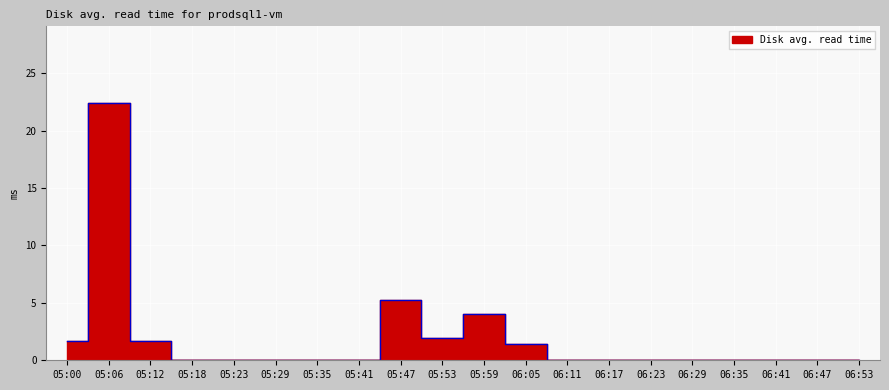

Rank the categories by value from highest to lowest.

05:06, 05:47, 05:59, 05:53, 05:00, 05:12, 06:05, 05:18, 05:23, 05:29, 05:35, 05:41, 06:11, 06:17, 06:23, 06:29, 06:35, 06:41, 06:47, 06:53